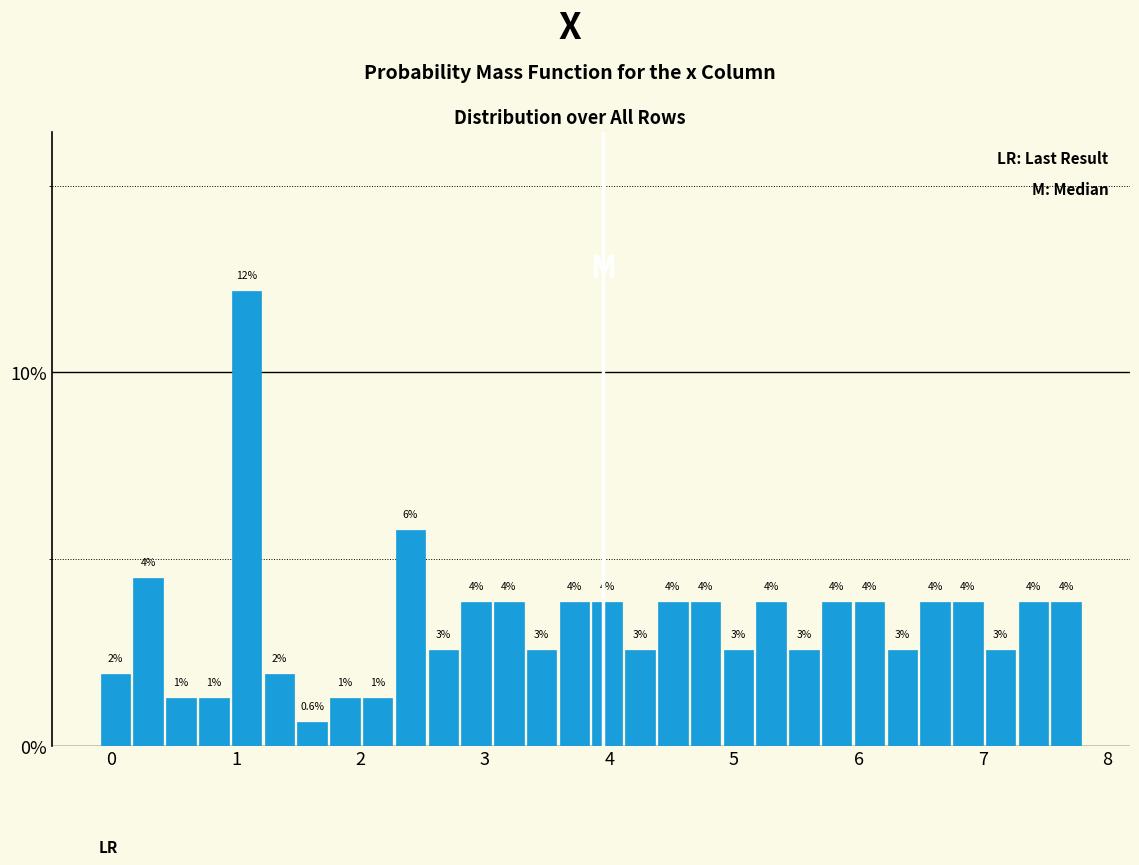

Read against the x-axis, roughly where is the centre of the tallest bar?

1.1